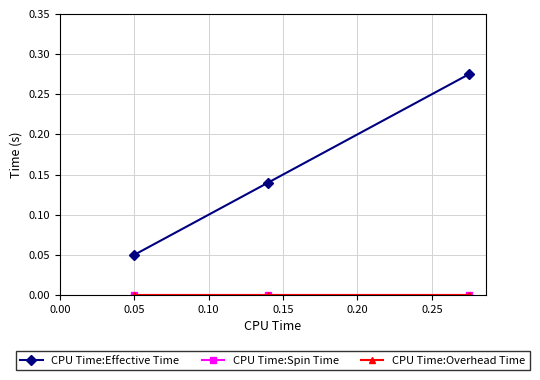

Is this an area chart (filled region under the line)?

No